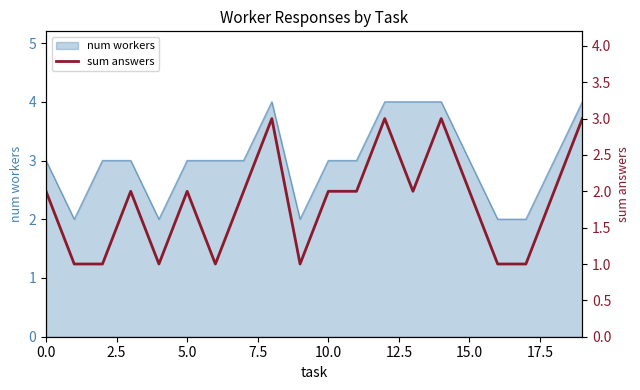

What is the difference between the maximum and minimum values?

2